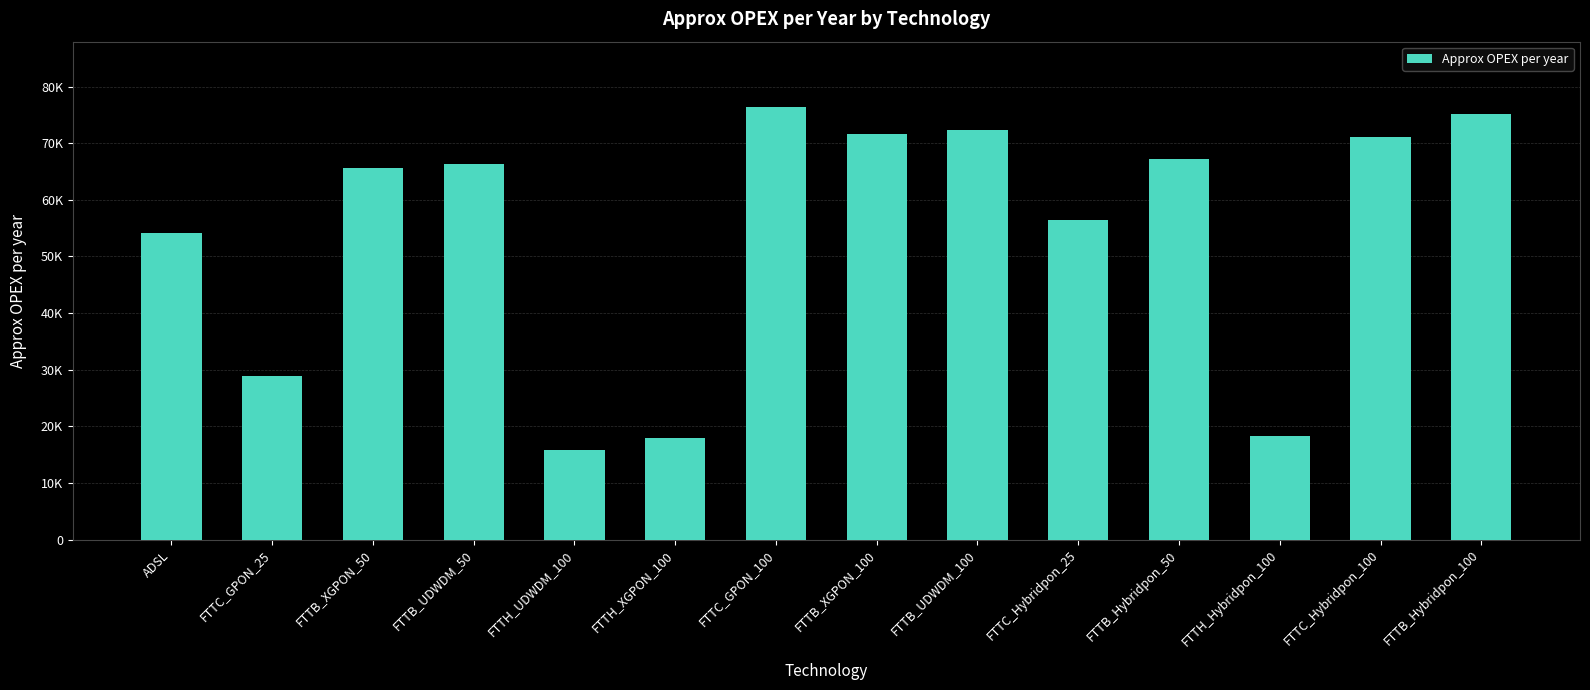

Reading right to left, what are all the values shown in this chart?

FTTB_Hybridpon_100=75132.7	FTTC_Hybridpon_100=71129.4	FTTH_Hybridpon_100=18209.7	FTTB_Hybridpon_50=67241.8	FTTC_Hybridpon_25=56524.3	FTTB_UDWDM_100=72330.4	FTTB_XGPON_100=71590.3	FTTC_GPON_100=76475.6	FTTH_XGPON_100=17908.4	FTTH_UDWDM_100=15811.2	FTTB_UDWDM_50=66372.6	FTTB_XGPON_50=65564.7	FTTC_GPON_25=28924.6	ADSL=54093.5